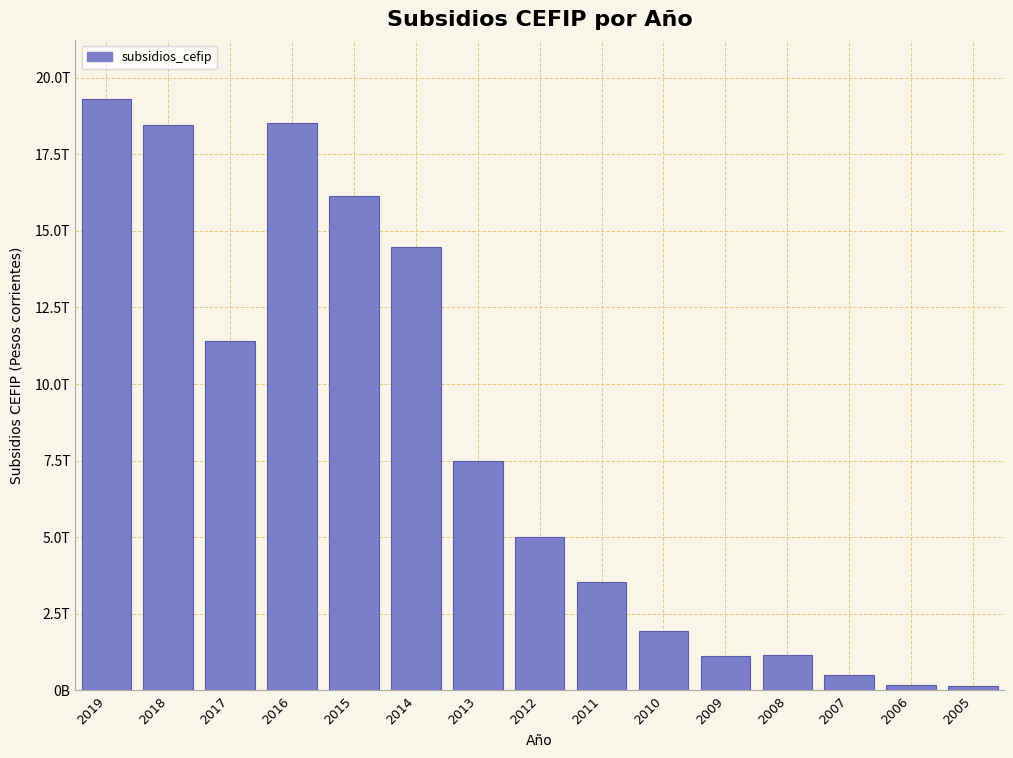

Are the bars horizontal?

No